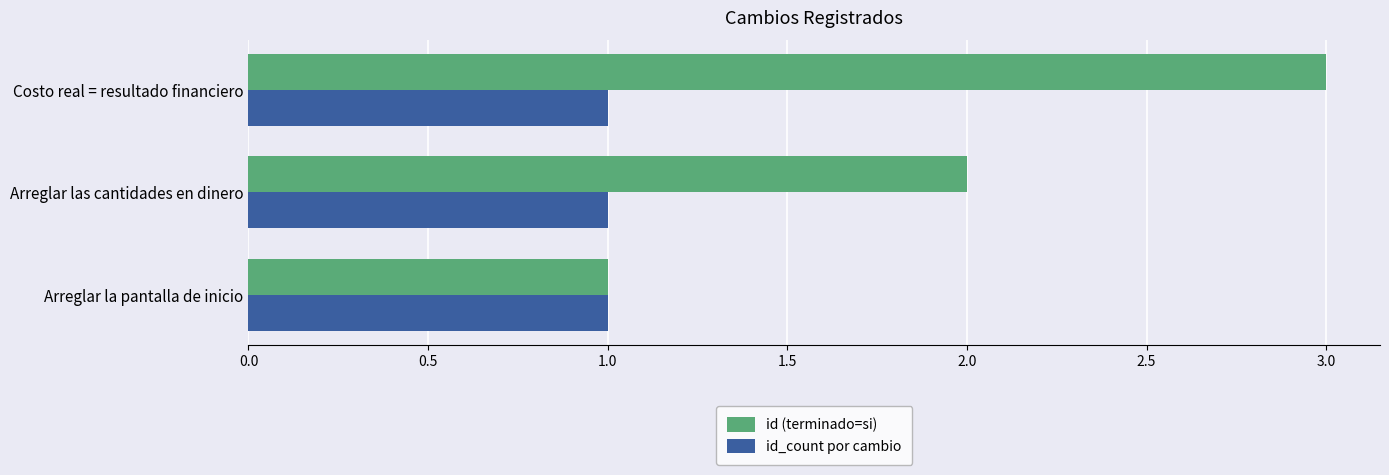

Which series has the largest range (max minus min)?

id (terminado=si)